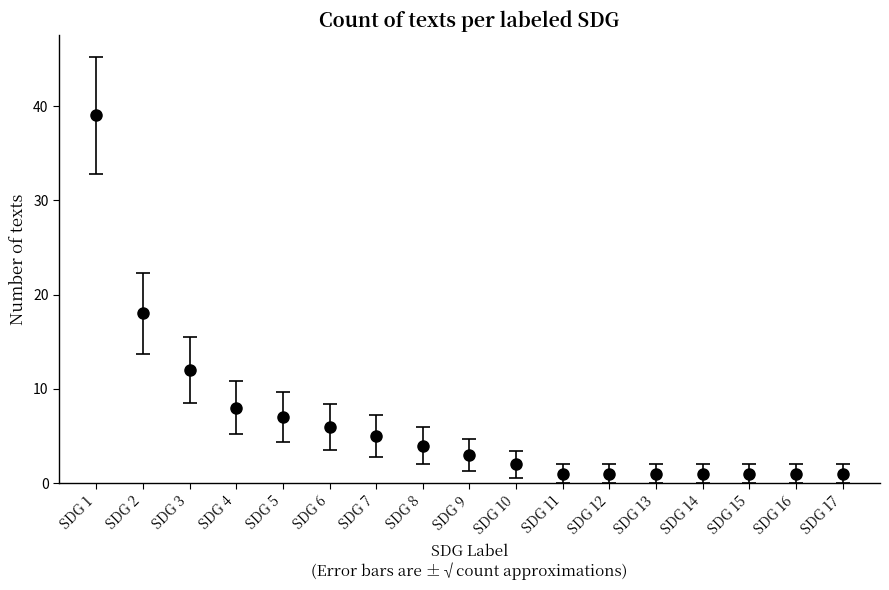

Which has a higher value, SDG 5 or SDG 8?

SDG 5